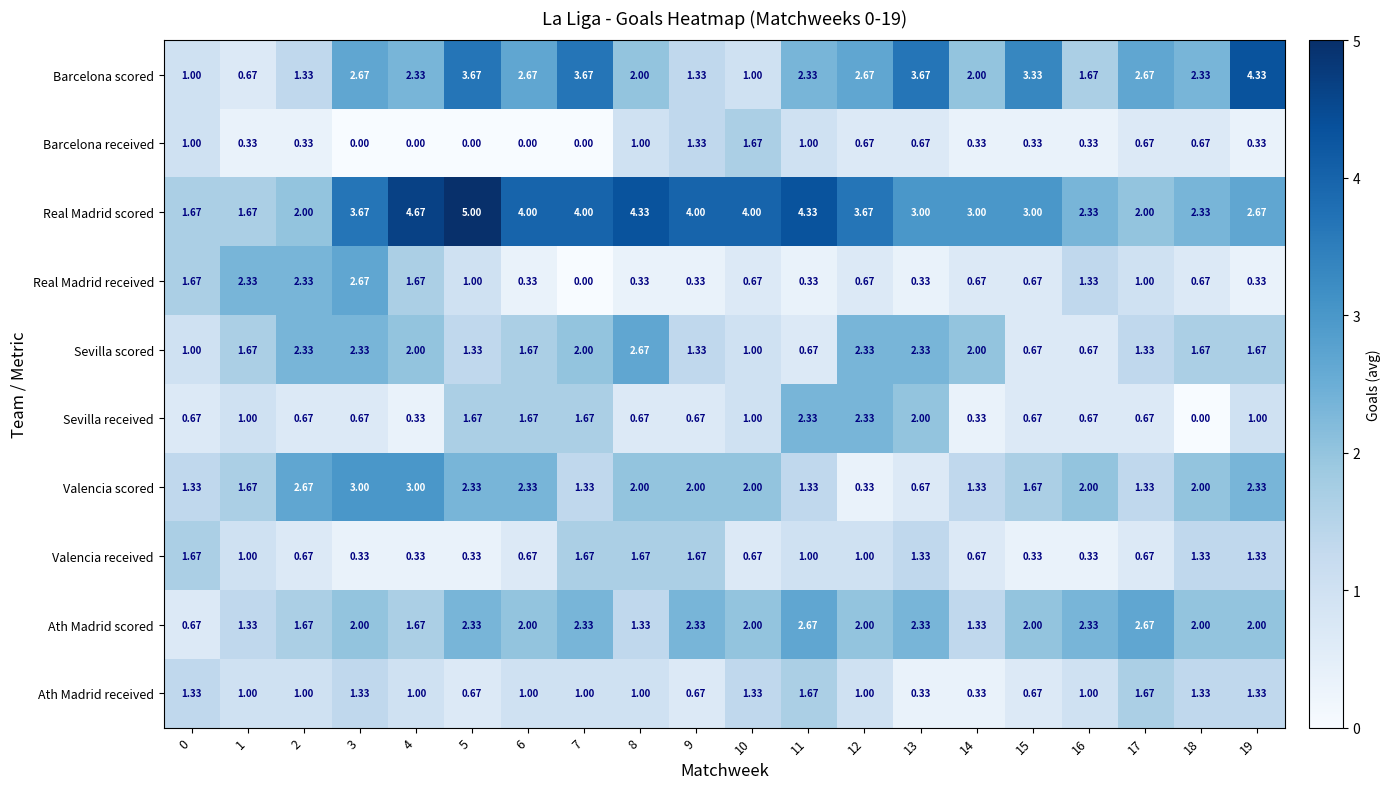

Is the value of Barcelona scored at 6 greater than the value of Valencia received at 5?

Yes